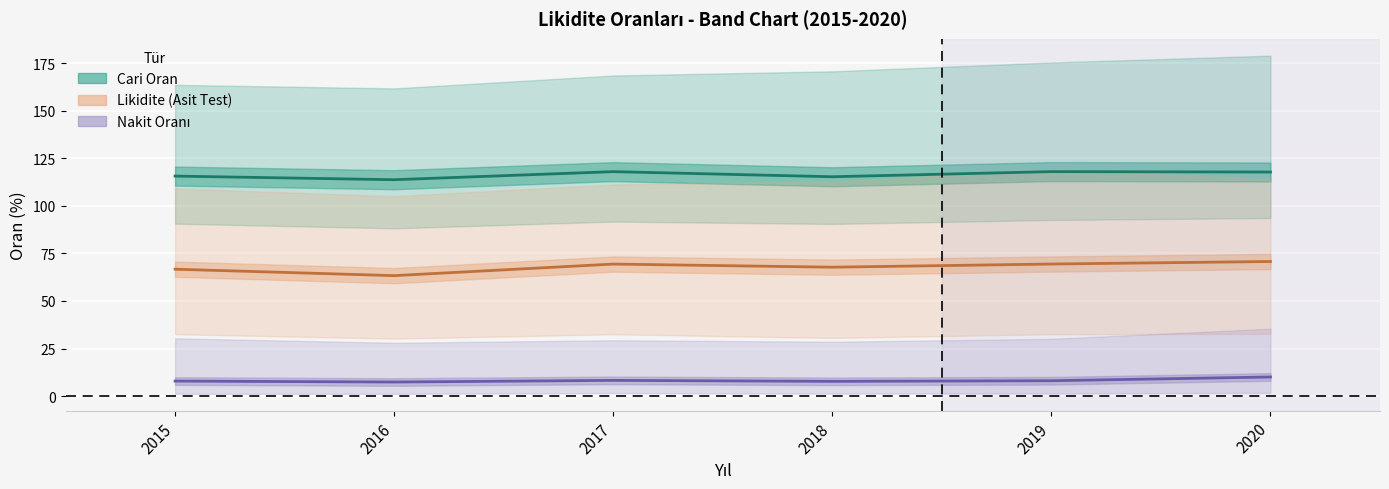

The value of Nakit Q2 at 2019 is 2.4. True or false?

False